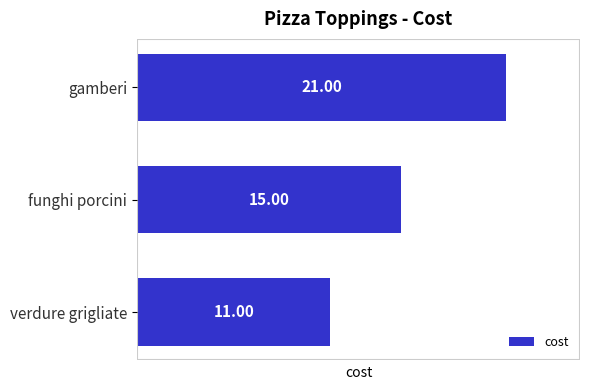

What is the average value?

16